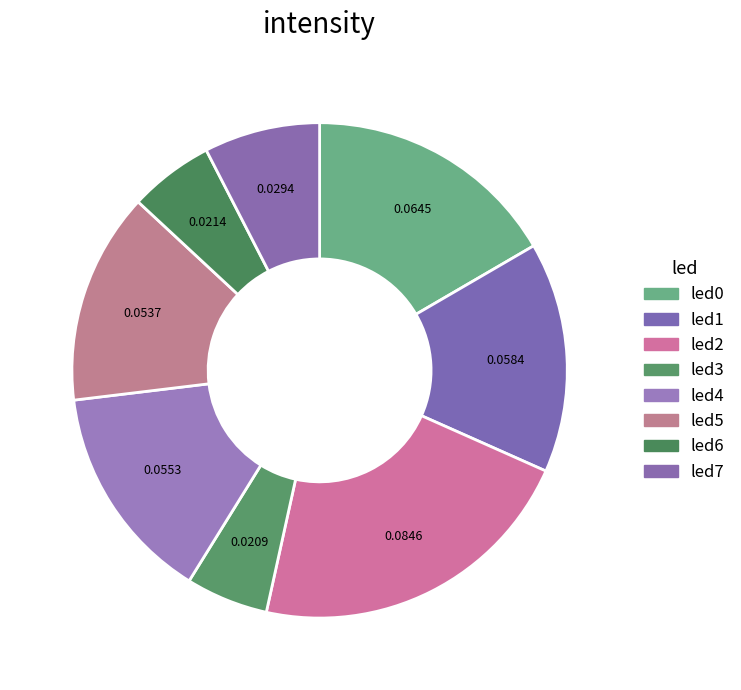

Is it true that led2 is 22% of the pie?

True